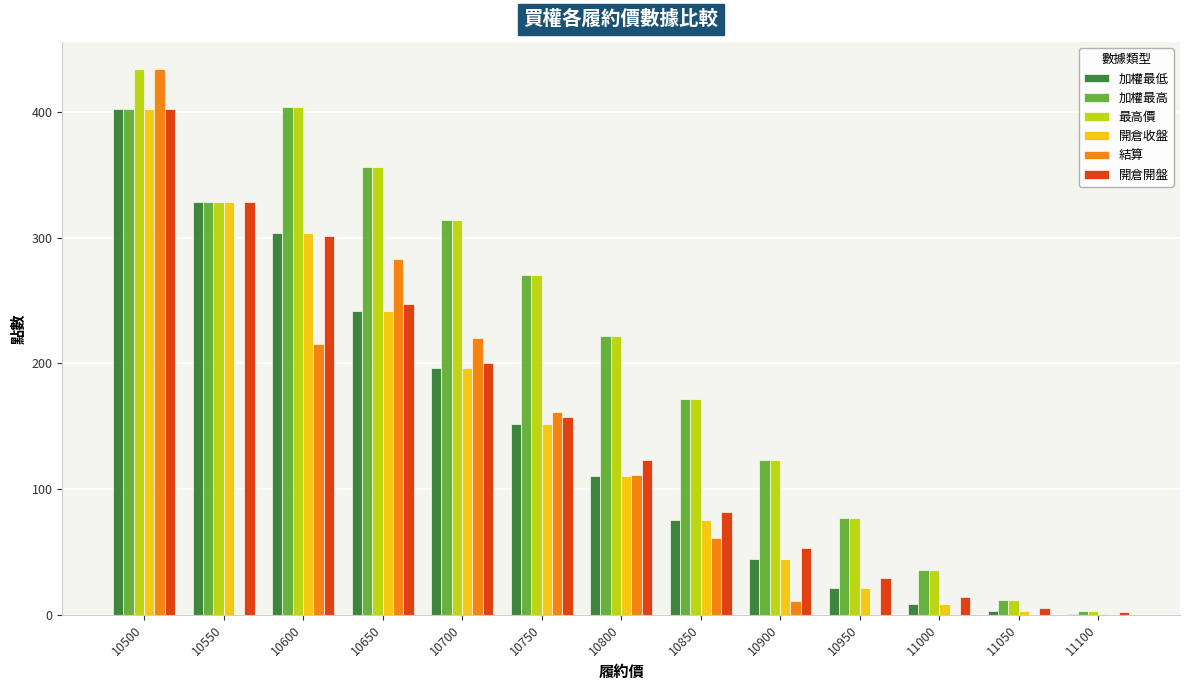

Is the value of 結算 at 10600 greater than the value of 開倉收盤 at 10850?

Yes